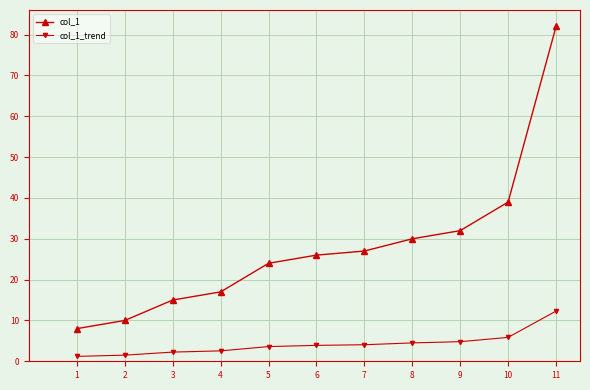

Where is col_1_trend nearest to the value 6?

10